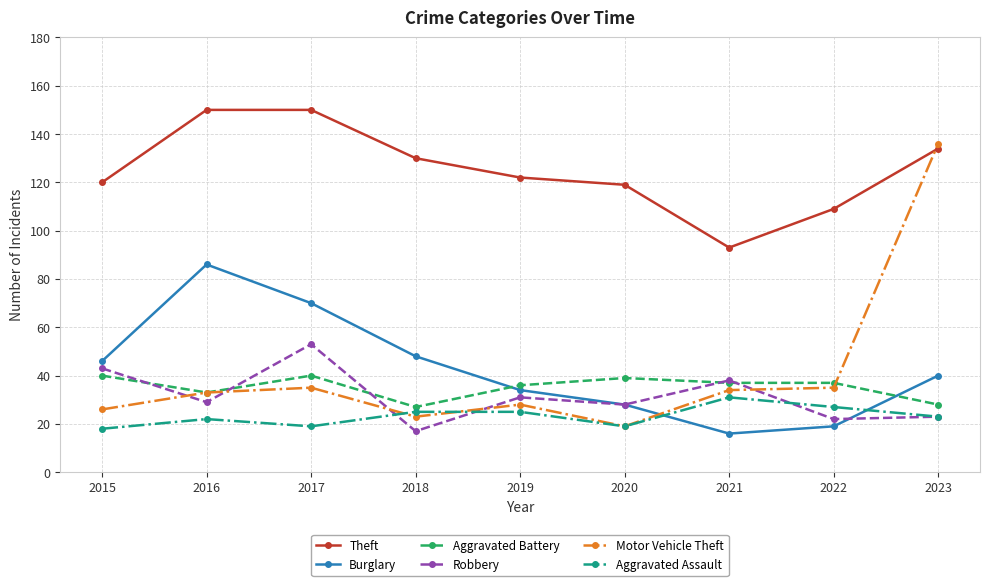

At which category is the sum across all series the highest?

2023